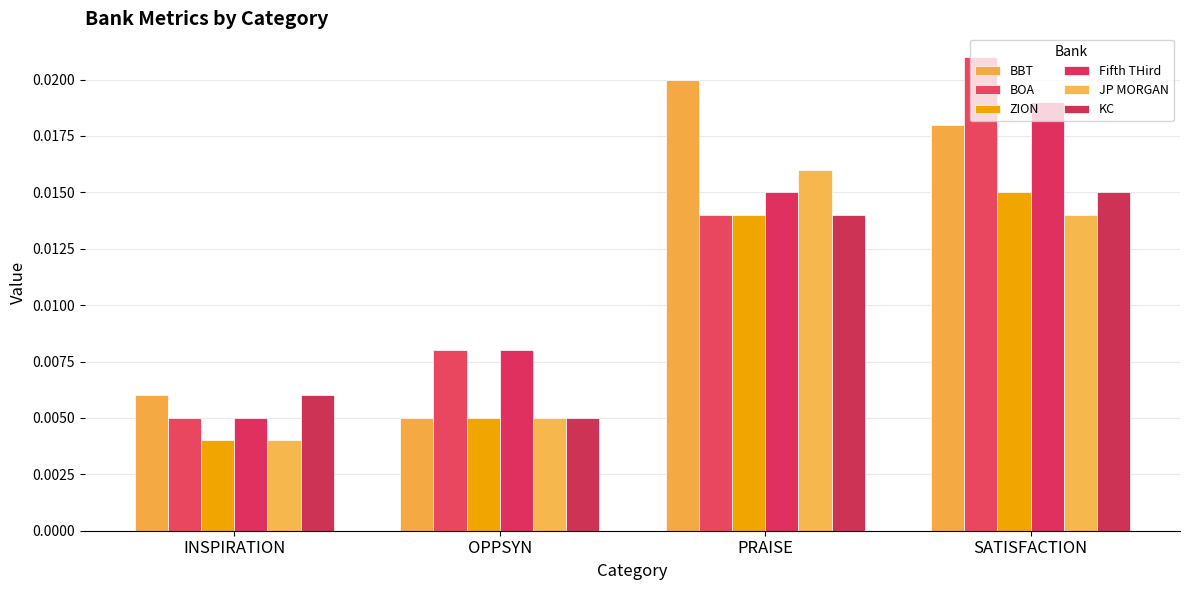

True or false: KC has a value of 0.0 at OPPSYN.

True